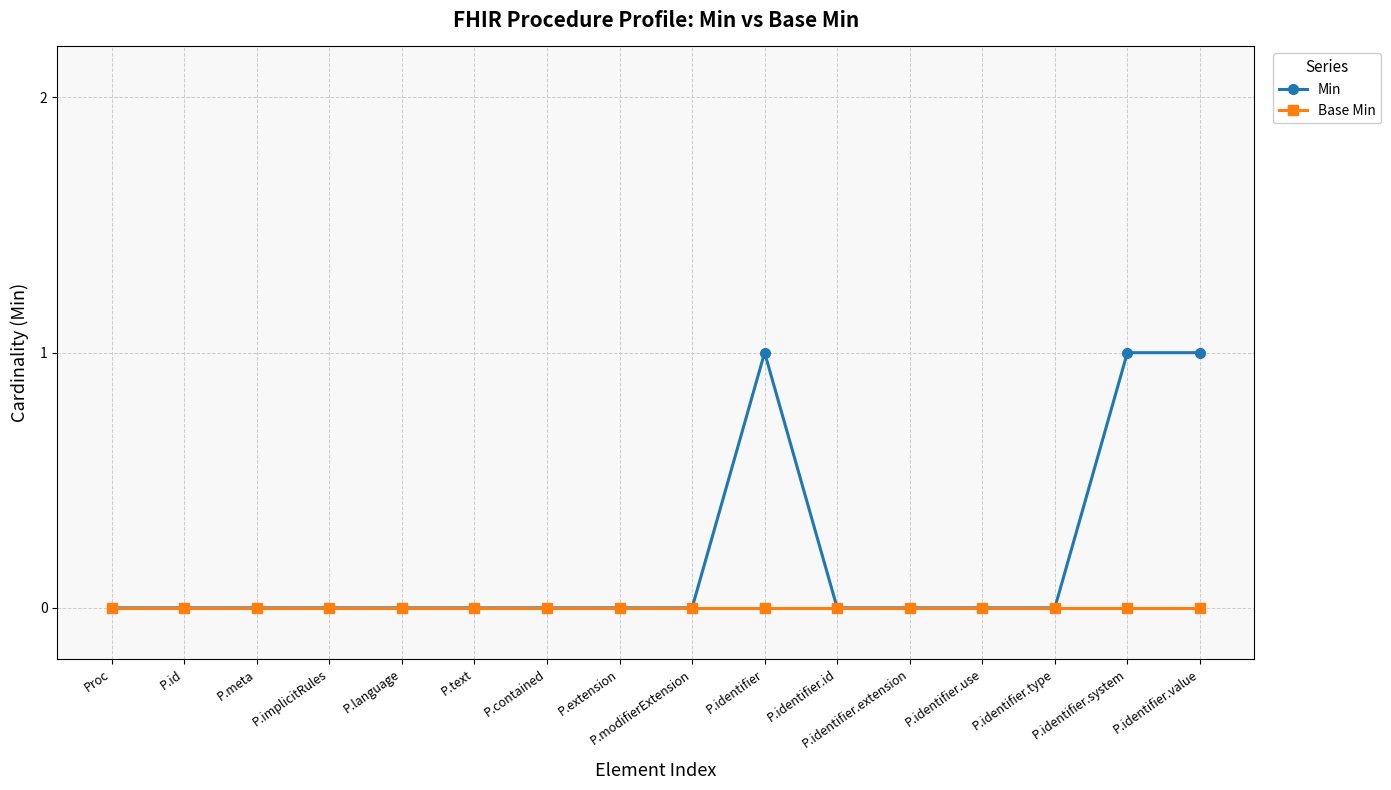

The Base Min series shows 0 at P.identifier.extension. True or false?

True